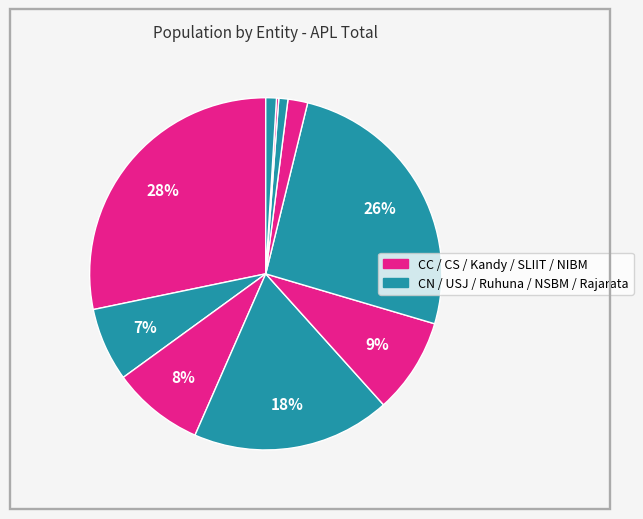

How many slices are in this pie chart?

10